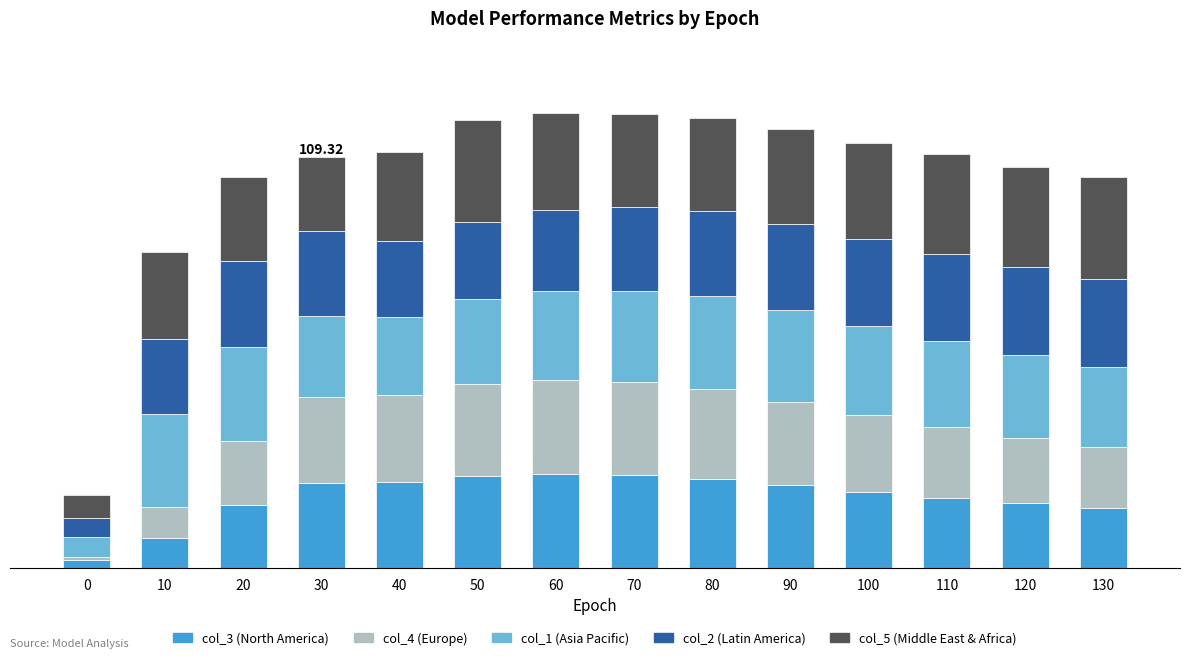

At 20, list the series in order from smallest to largest.

col_3 (North America), col_4 (Europe), col_5 (Middle East & Africa), col_2 (Latin America), col_1 (Asia Pacific)